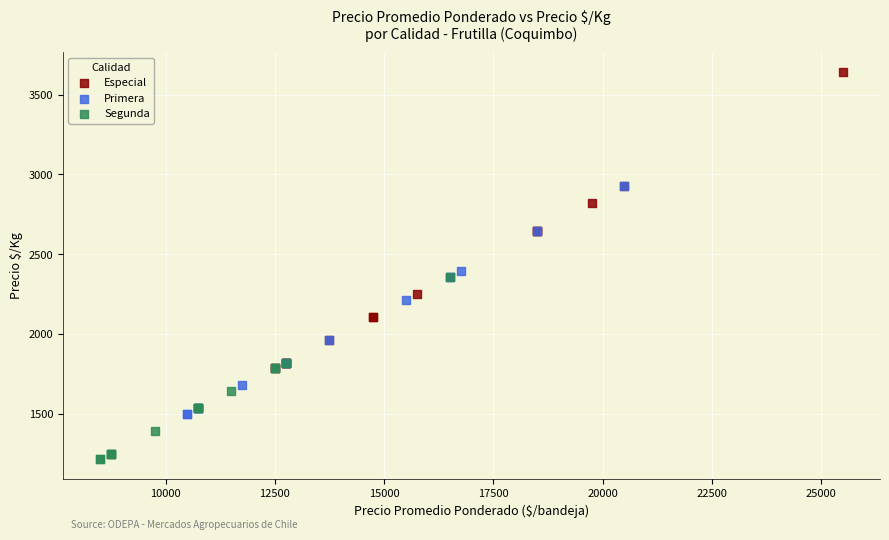

Which series contains the highest Y value?

Especial